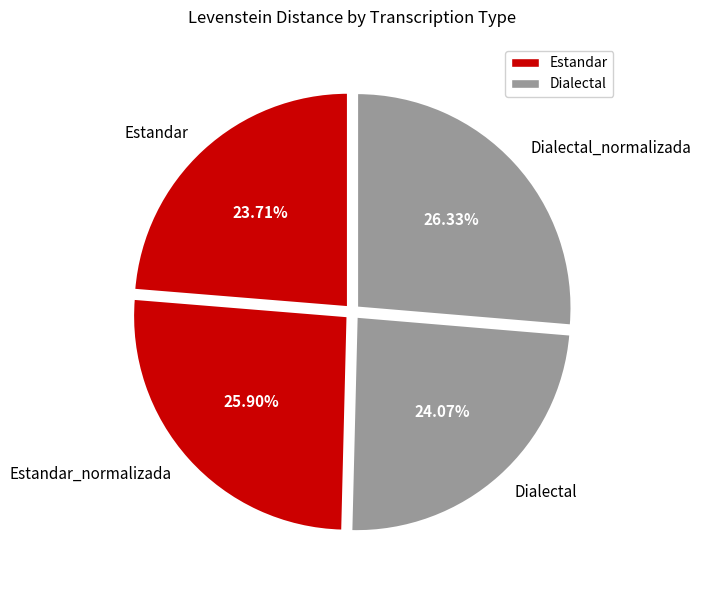

To the nearest percent, what is the combined percentage of Dialectal_normalizada and Dialectal?

50%